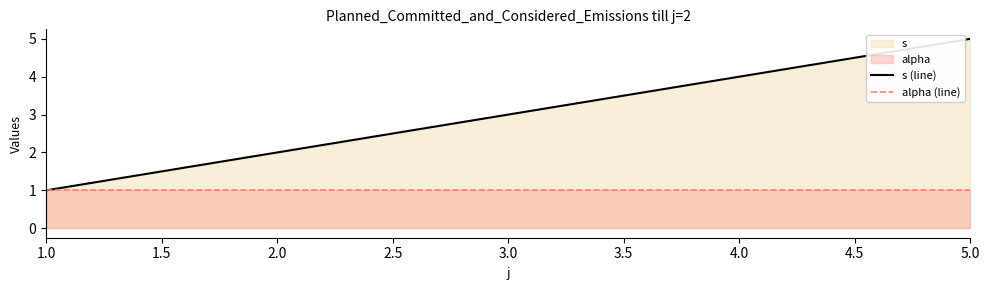

How many values in the s (line) series exceed 3?

2